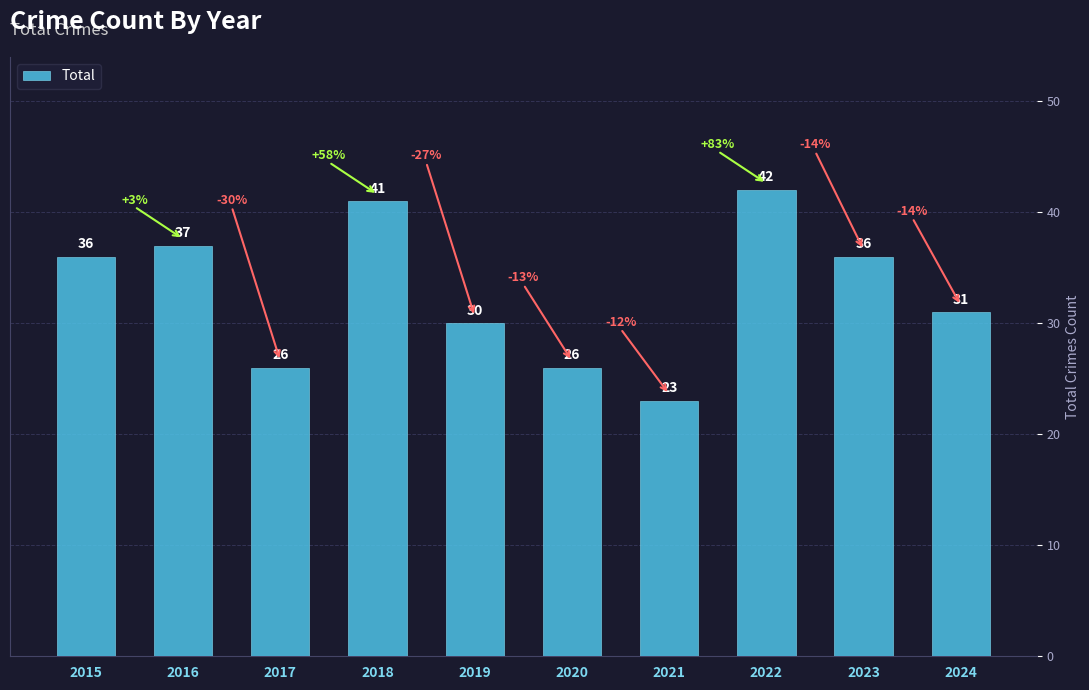

Reading left to right, list all the values displayed in this chart.

36	37	26	41	30	26	23	42	36	31